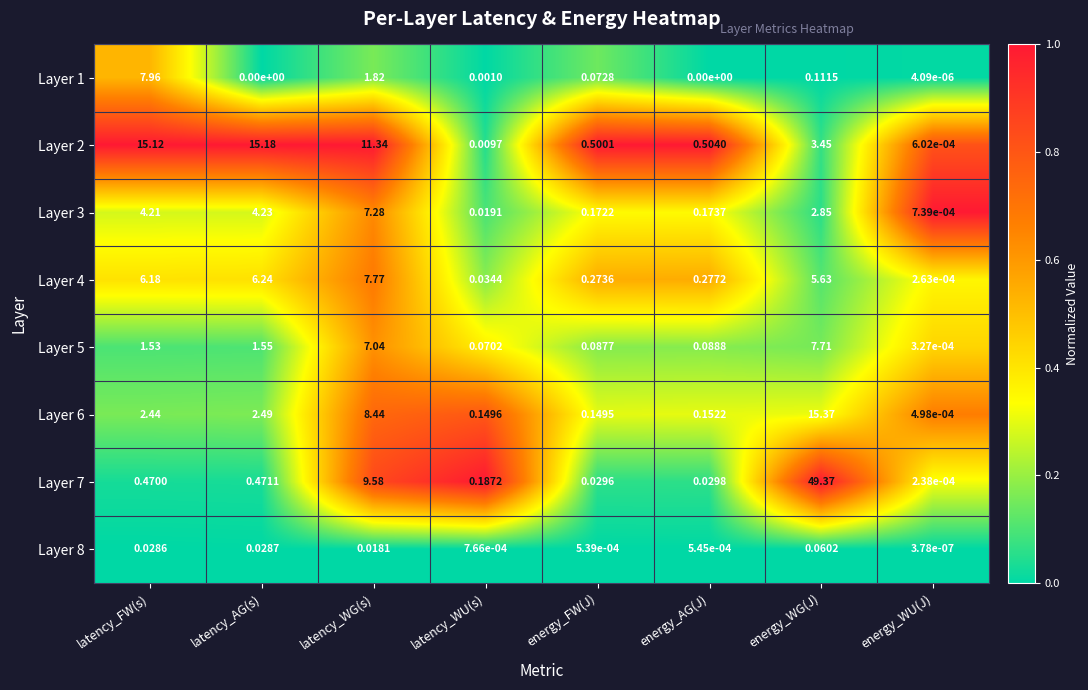

At which category is the sum across all series the highest?

energy_WG(J)